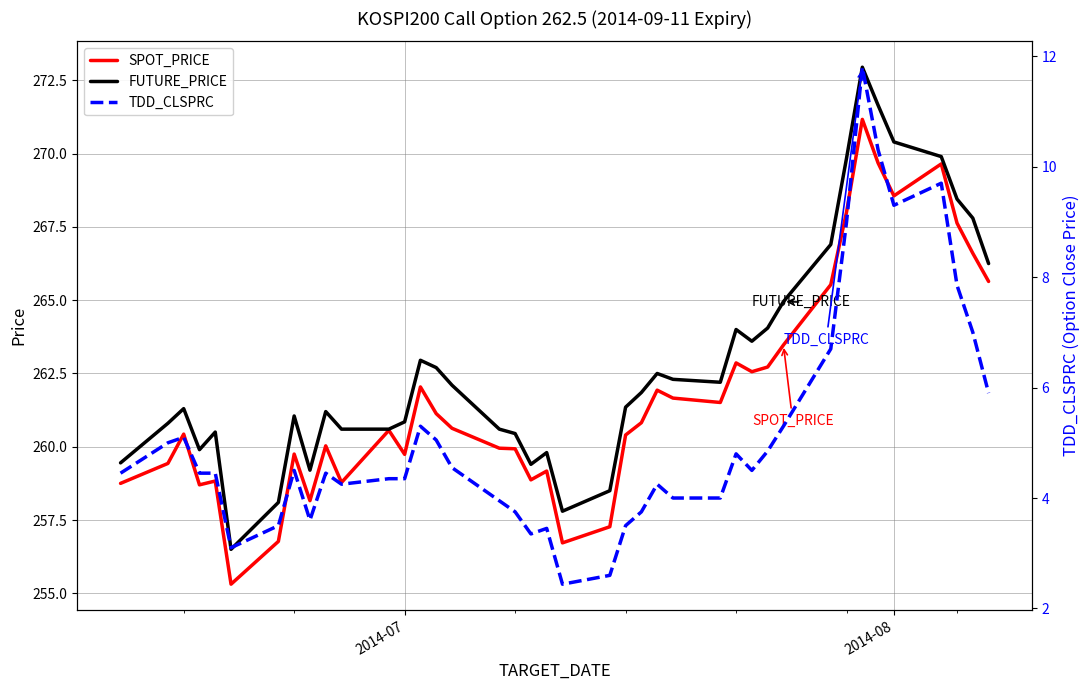

What is the maximum value for SPOT_PRICE?

271.2